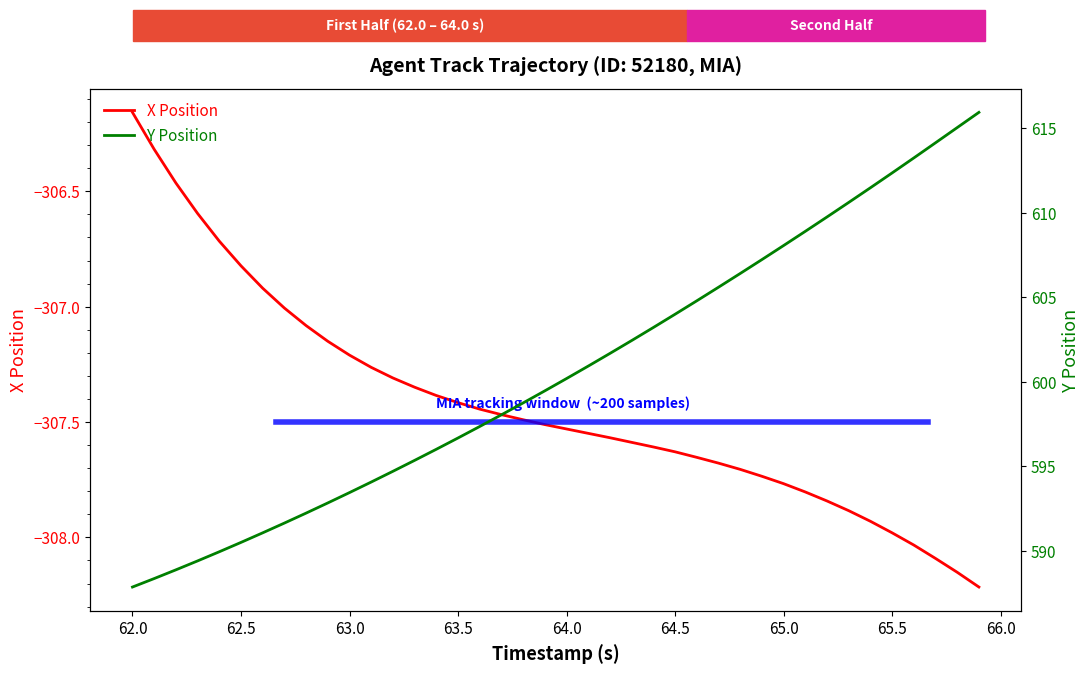

List the series in order of their overall mean, highest first.

Y Position, X Position